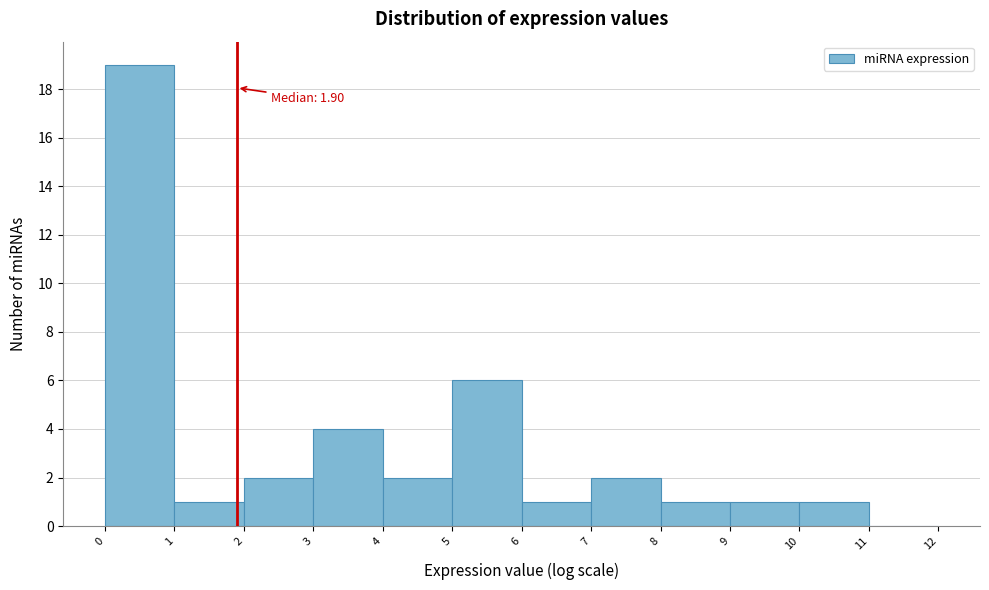

Over which range of the x-axis is the bar tallest?

0 to 1